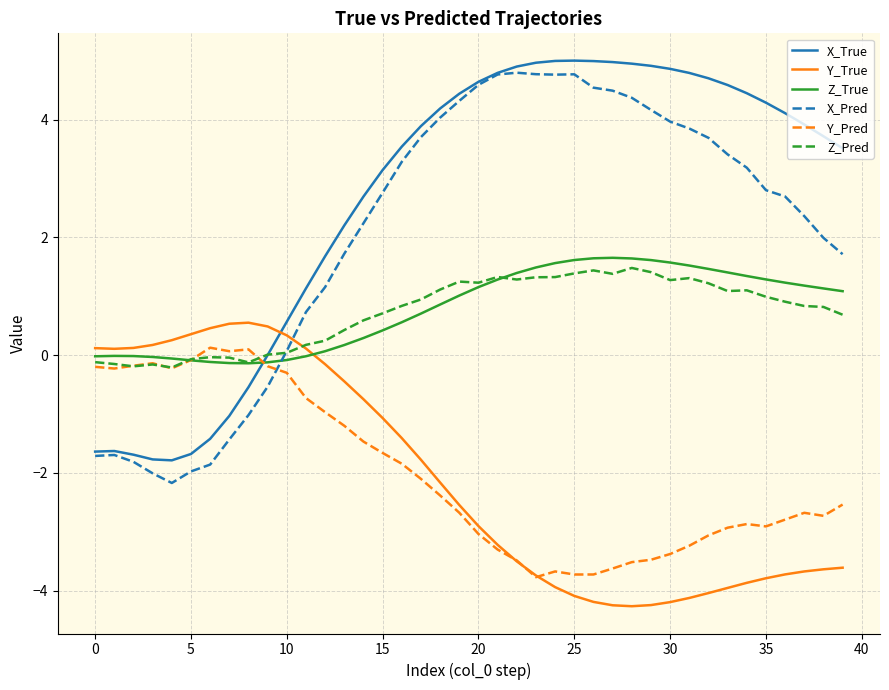

How many times do X_Pred and Y_True cross each other?

1